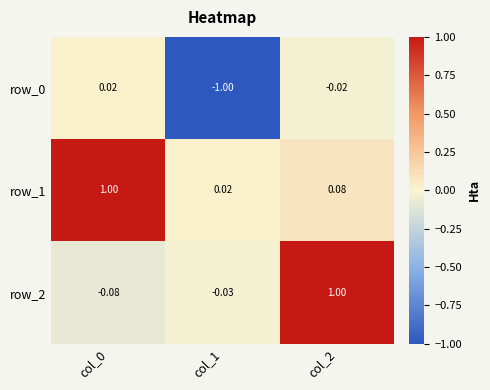

What is the minimum value shown in the chart?

-1.0